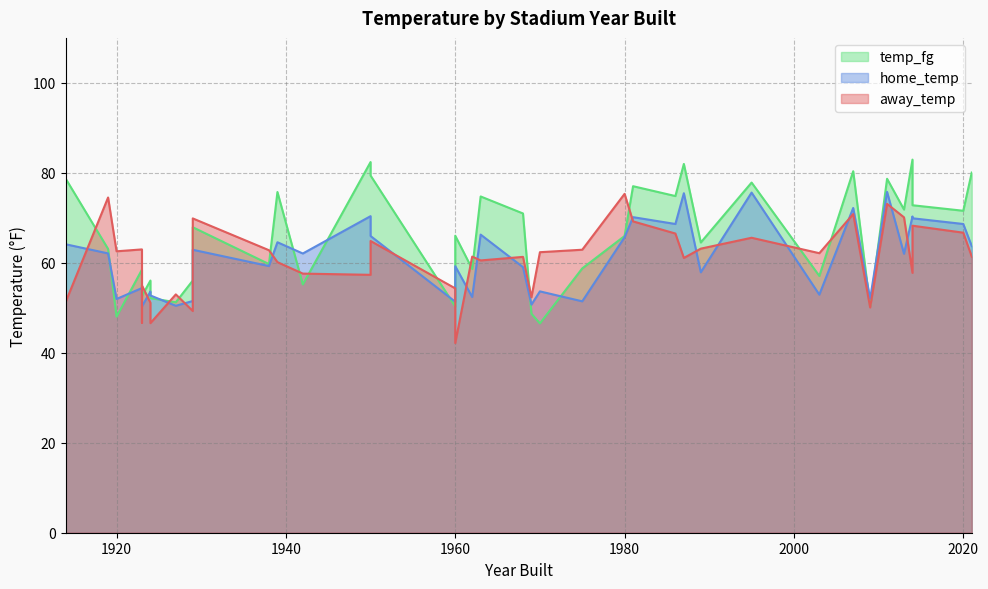

What is the sum of all temp_fg values?

2635.4